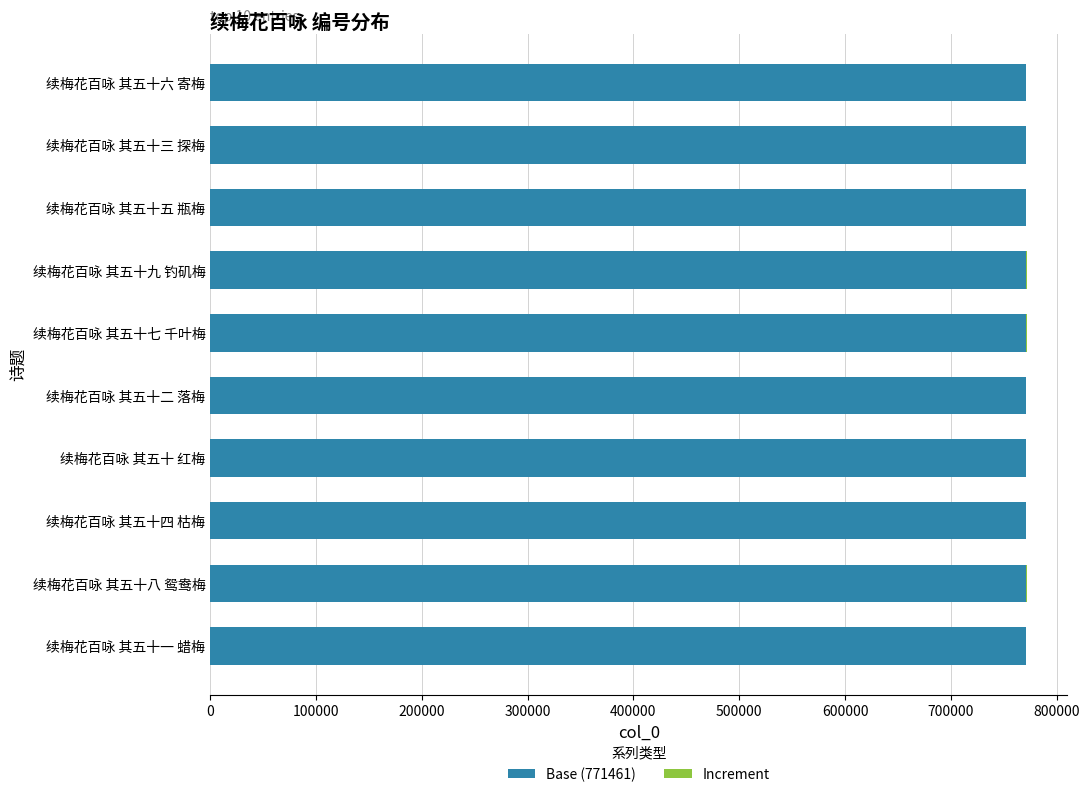

The Base (771461) series shows 771461 at 续梅花百咏 其五十九 钓矶梅. True or false?

True